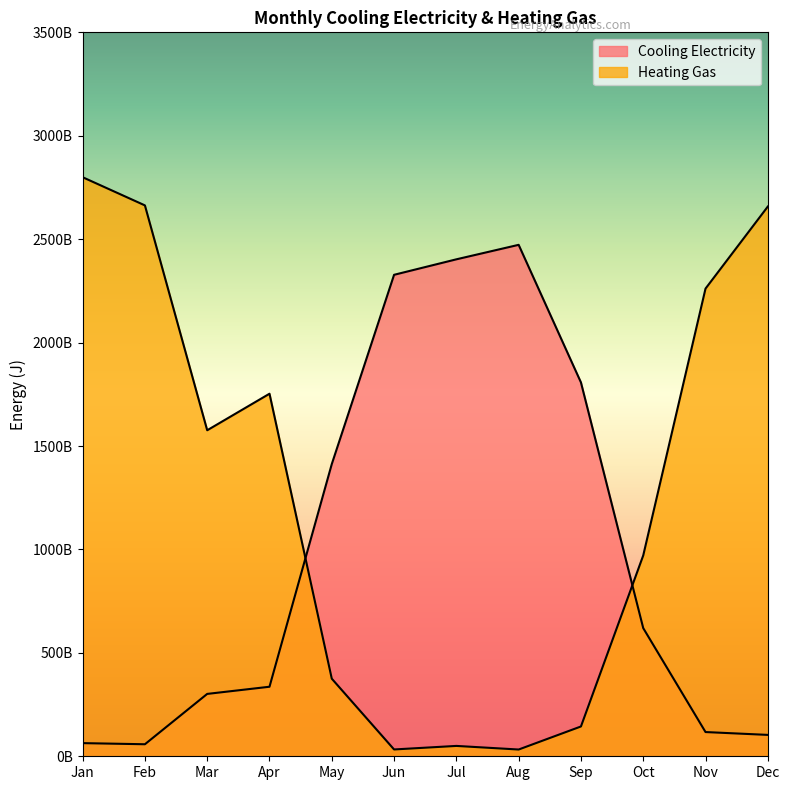

Rank the series by their maximum value, from lowest to highest.

Cooling Electricity, Heating Gas